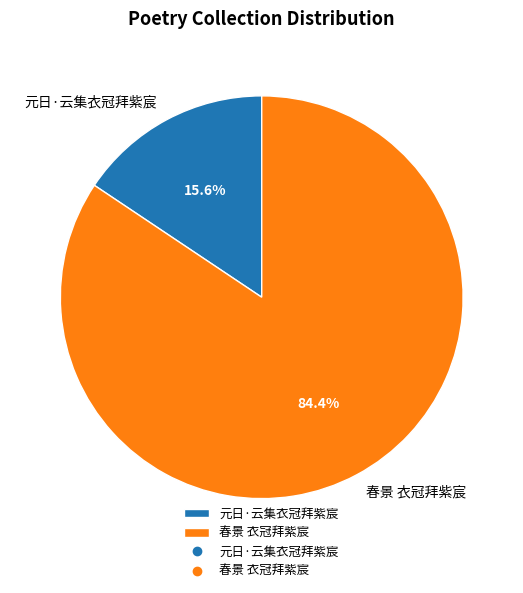

To the nearest percent, what portion does 元日·云集衣冠拜紫宸 represent?

16%